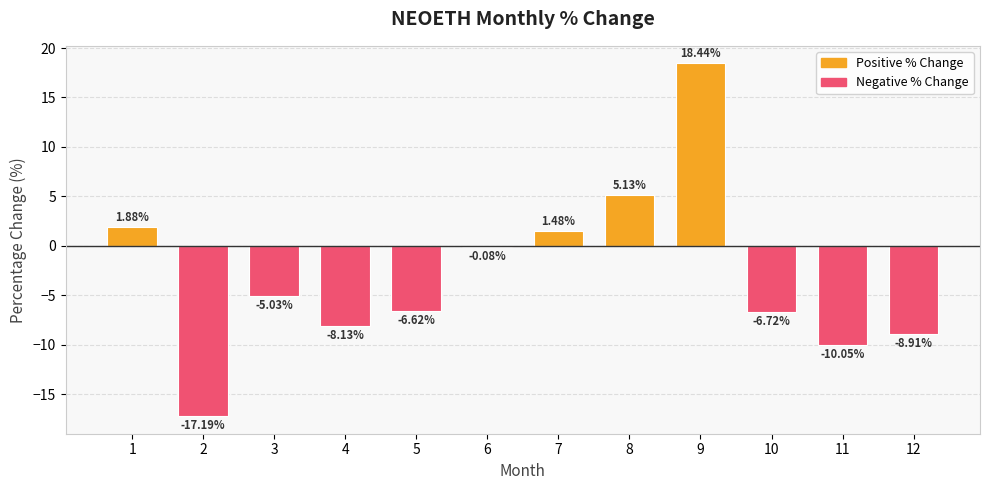

The value at 1 is 3.1. True or false?

False